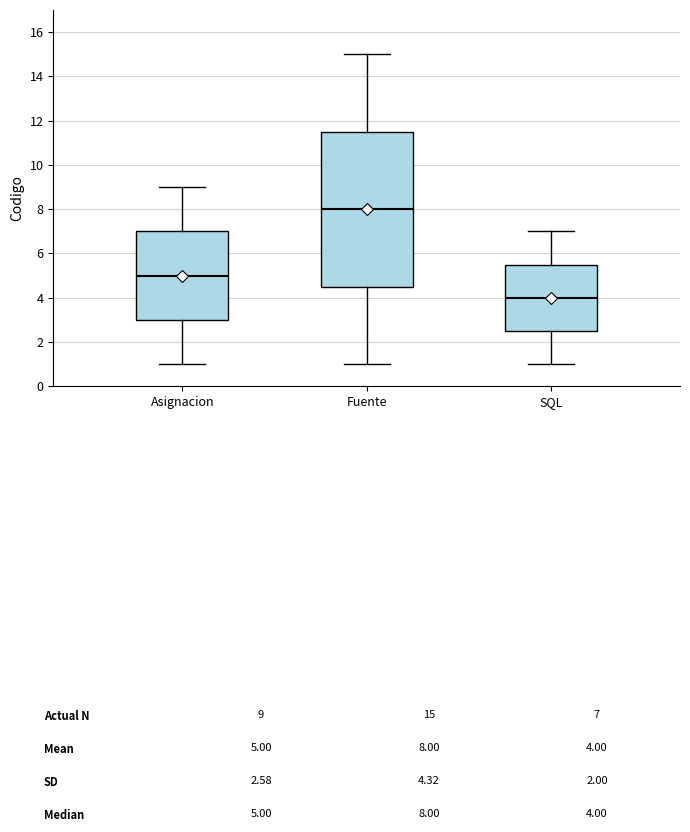

Reading left to right, transcribe this box plot: for each box, give where its median line is, the range the box spans, and where its two whiskers end, as read against the y-axis. The values are not printed on the chart, so give them approximately, as read against the axis.

Asignacion: median 5.0, box 3.0 to 7.0, whiskers 1.0 to 9.0
Fuente: median 8.0, box 4.6 to 11.6, whiskers 1.0 to 15.0
SQL: median 4.0, box 2.6 to 5.6, whiskers 1.0 to 7.0